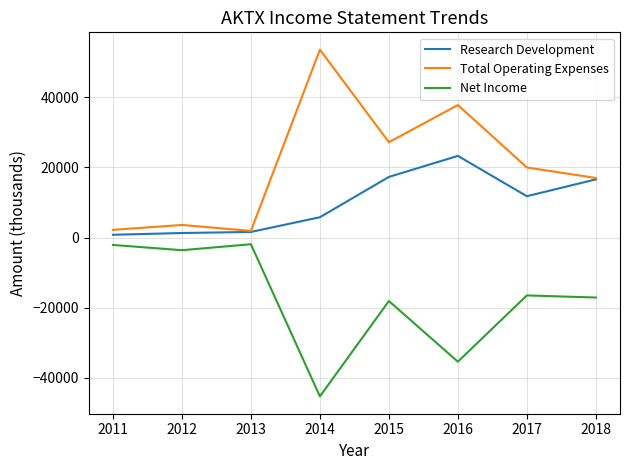

True or false: Net Income and Total Operating Expenses cross at least once.

False